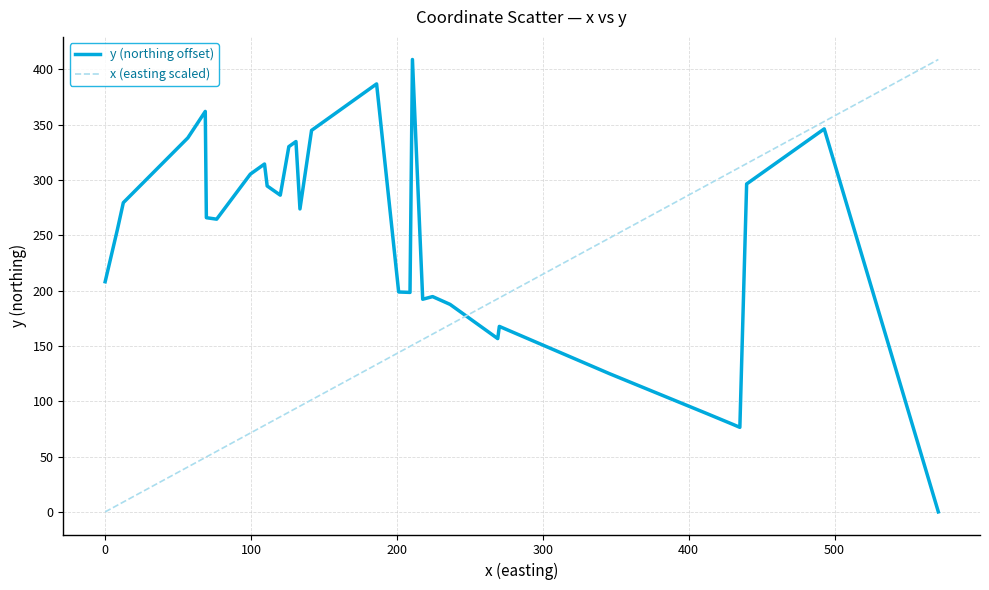

At how many categories does at least one series exceed 82?

40